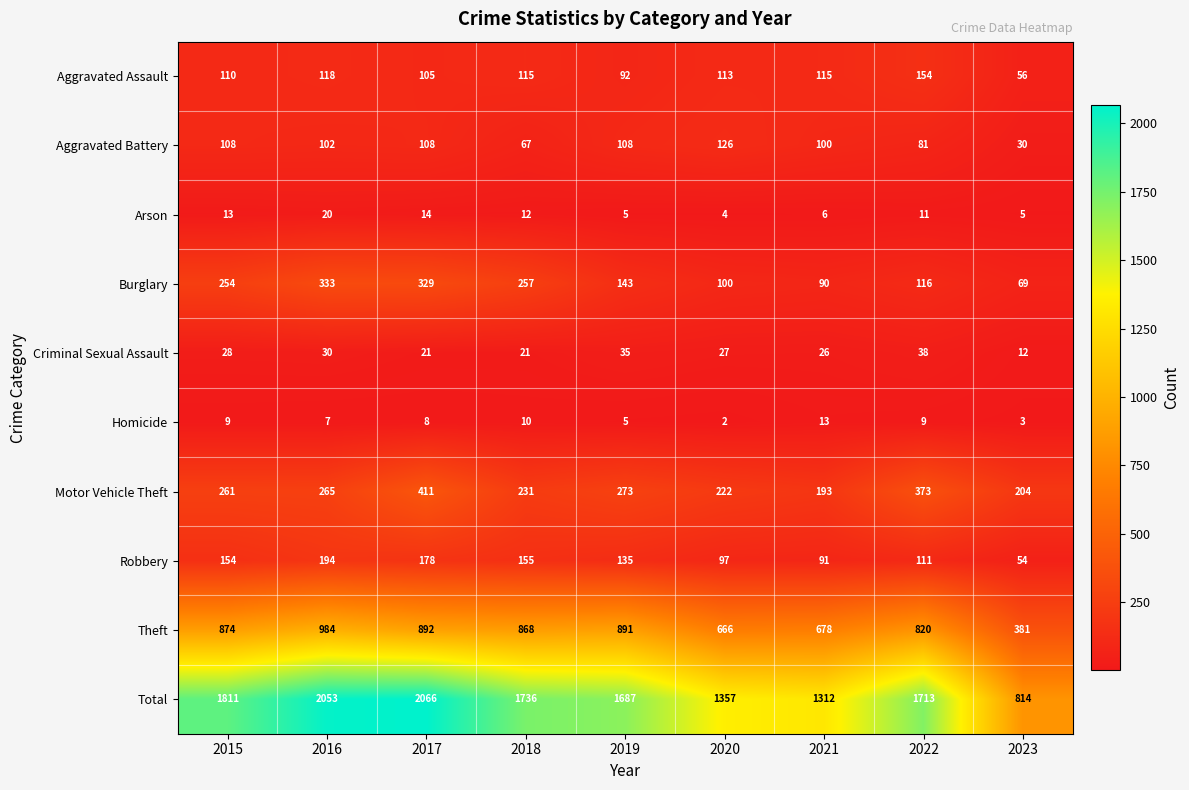

What value does the Arson series have at 2023, to the nearest 5?

5